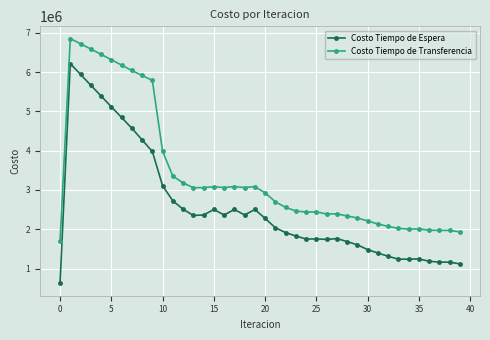

Count the number of data series in this chart.

2